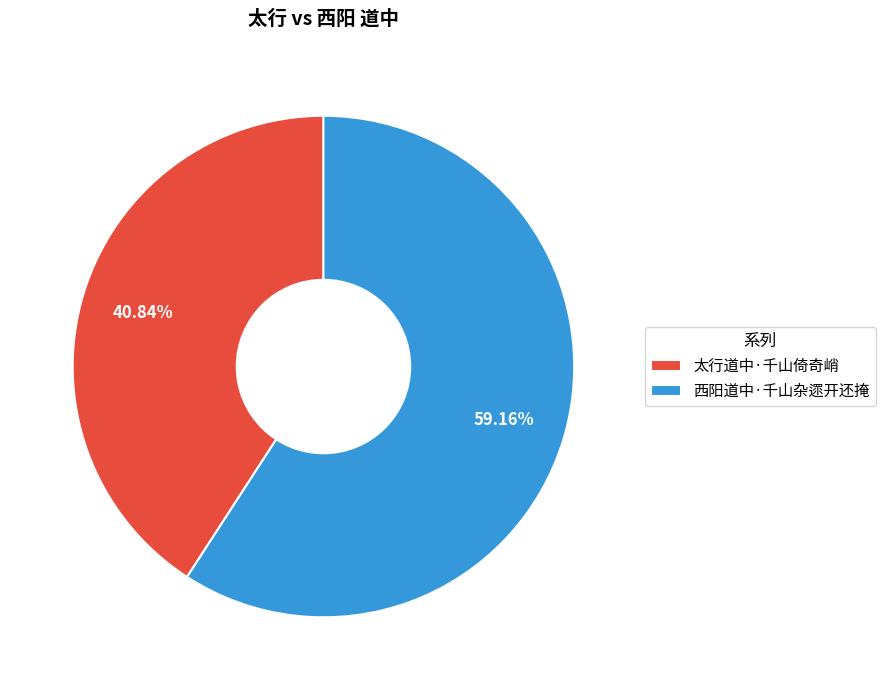

The 太行道中·千山倚奇峭 slice represents 41% of the pie. True or false?

True